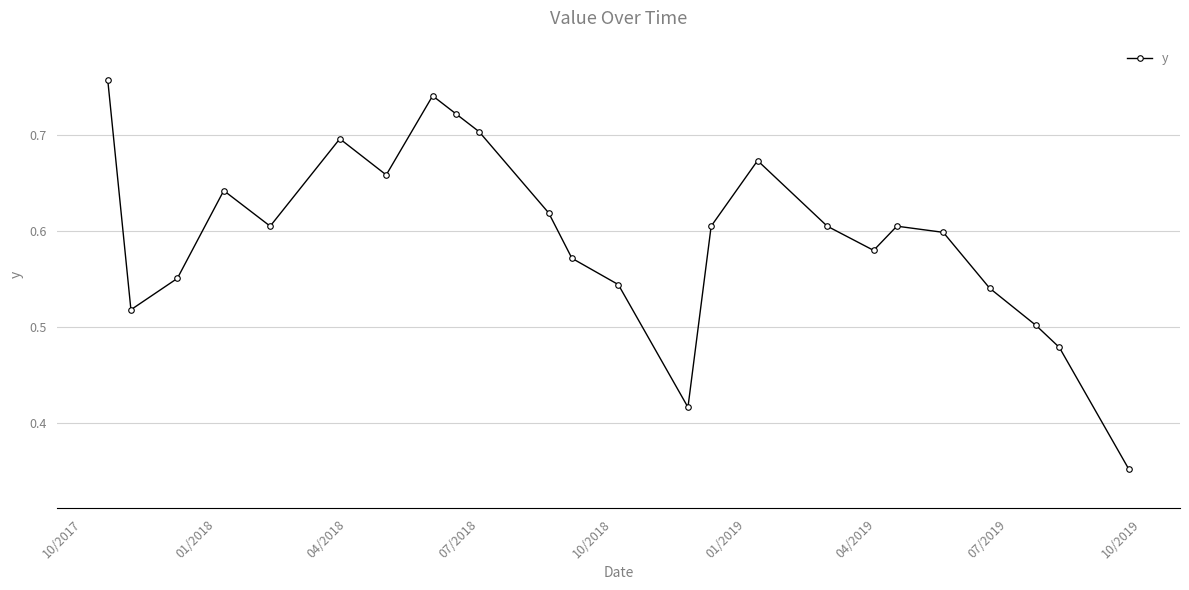

What is the sum of all values?

14.3